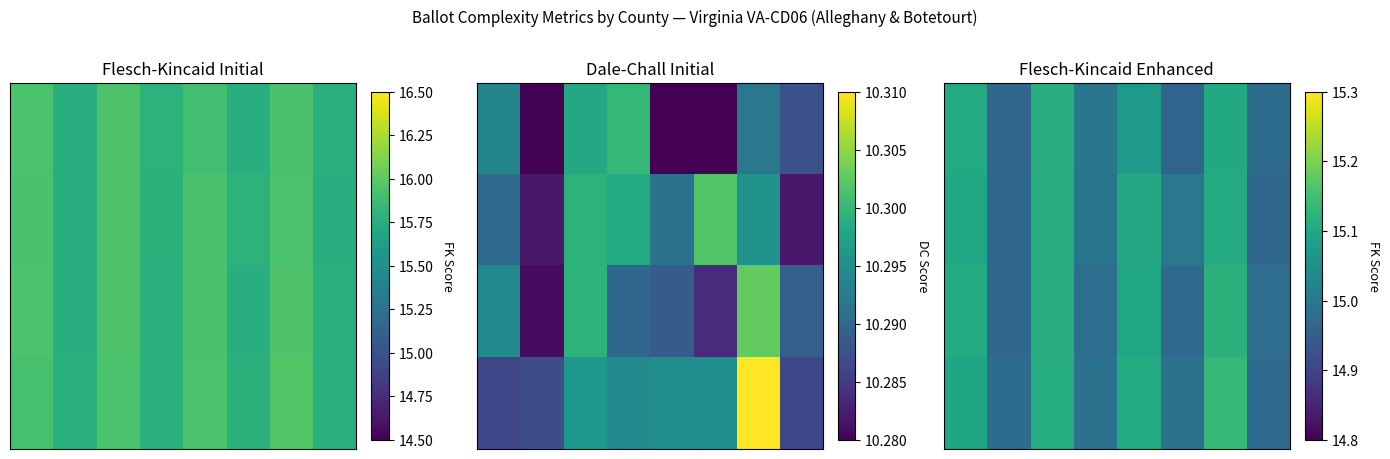

At which category is the sum across all series the highest?

6